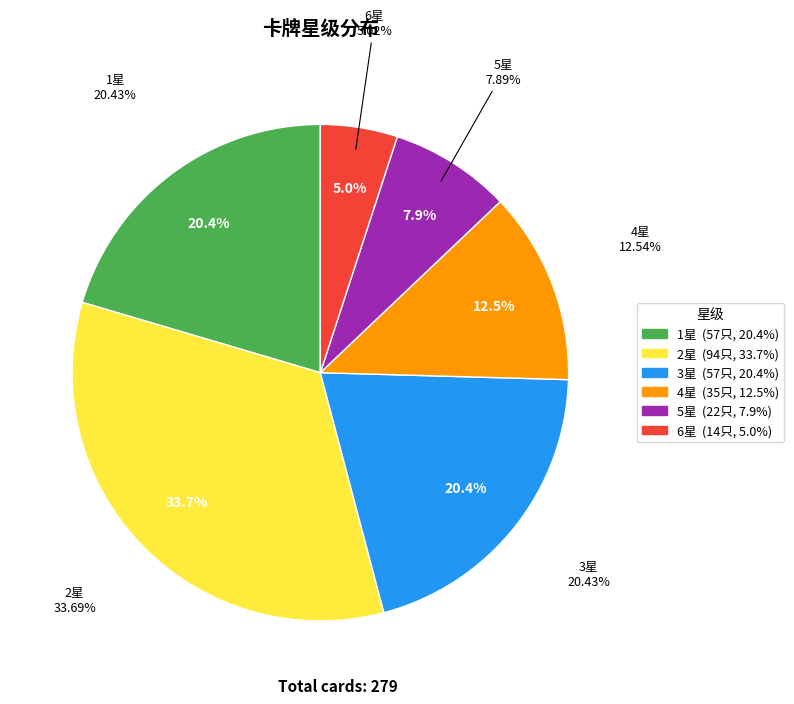

What is the ratio of the value at 3 to the value at 5?

2.6